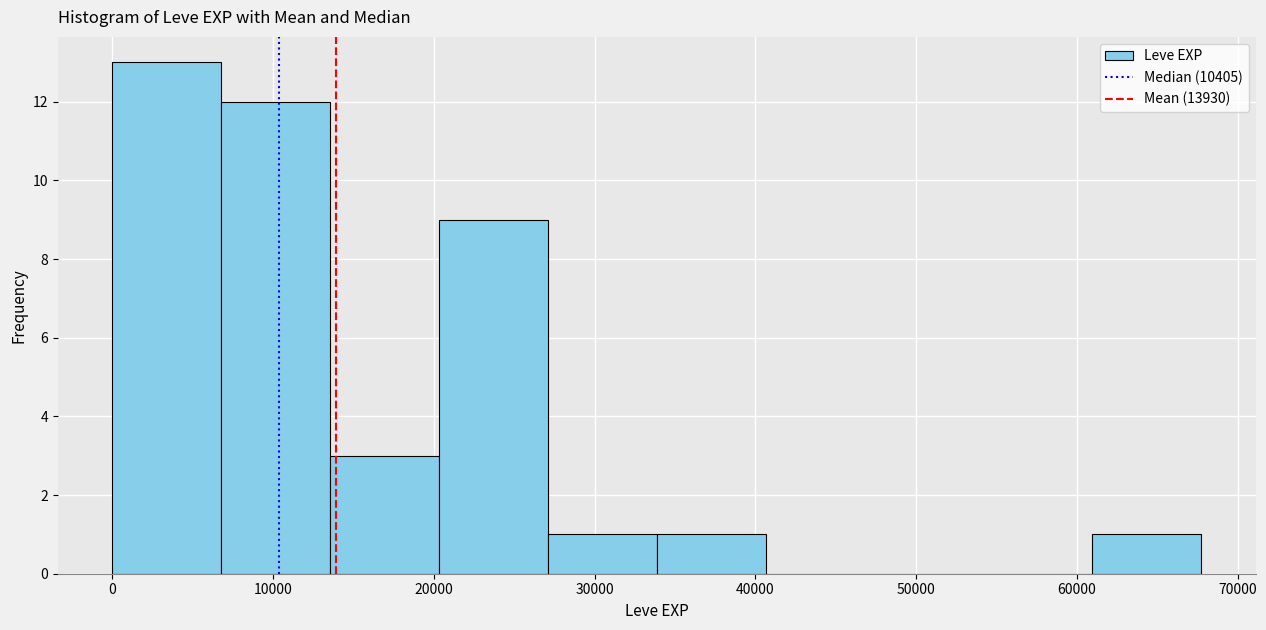

Over which range of the x-axis is the bar tallest?

0 to 7000